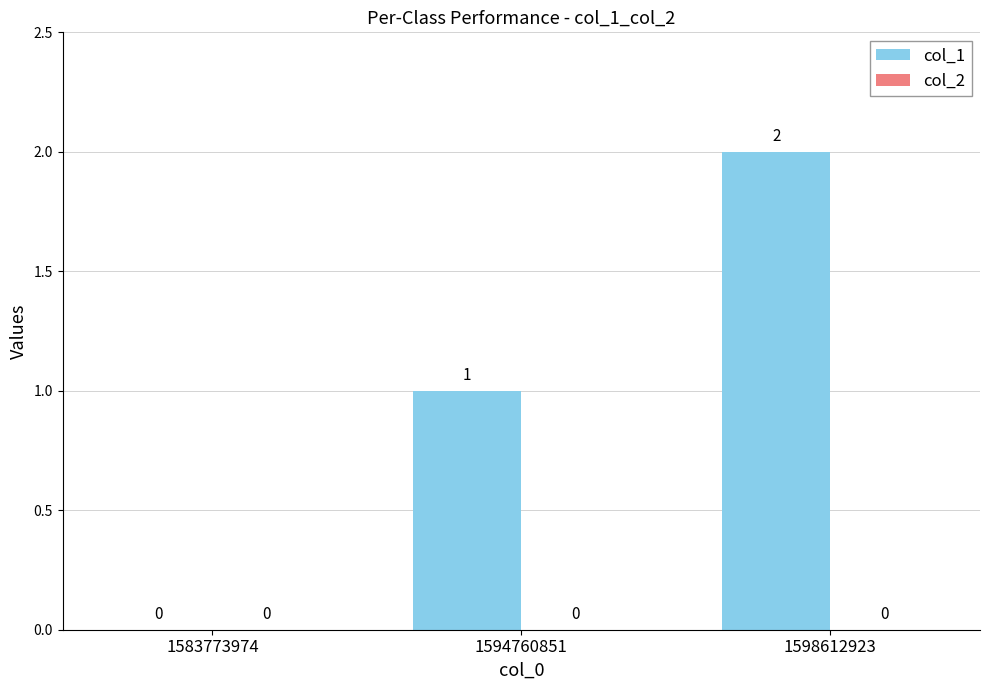

What is the change in value from 1583773974 to 1594760851?

+1